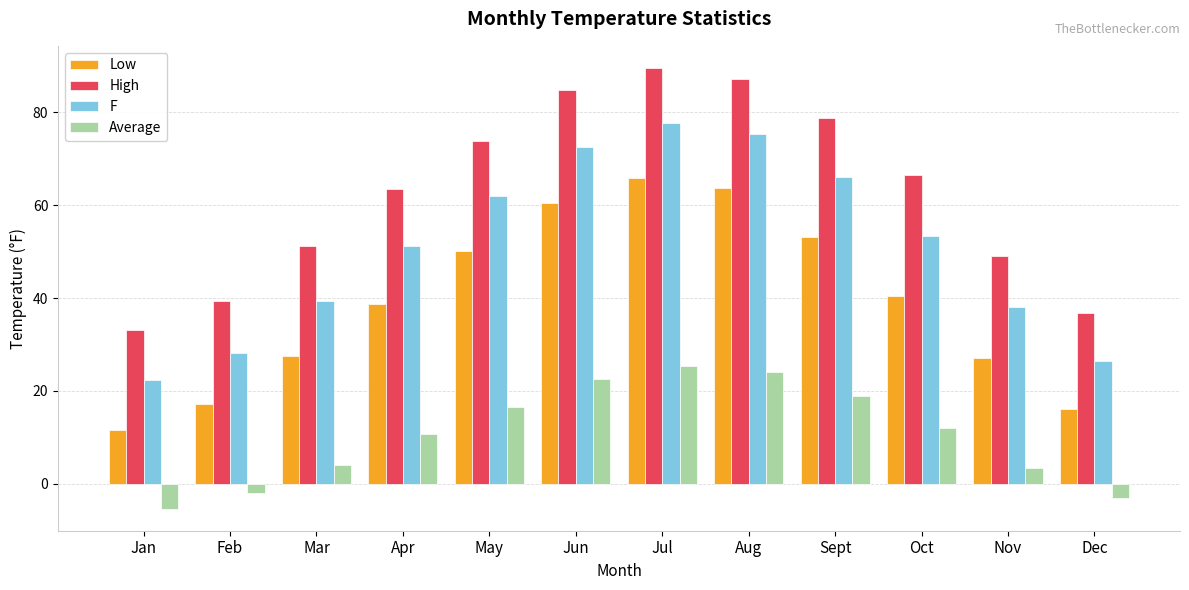

Rank the series by their maximum value, from highest to lowest.

High, F, Low, Average